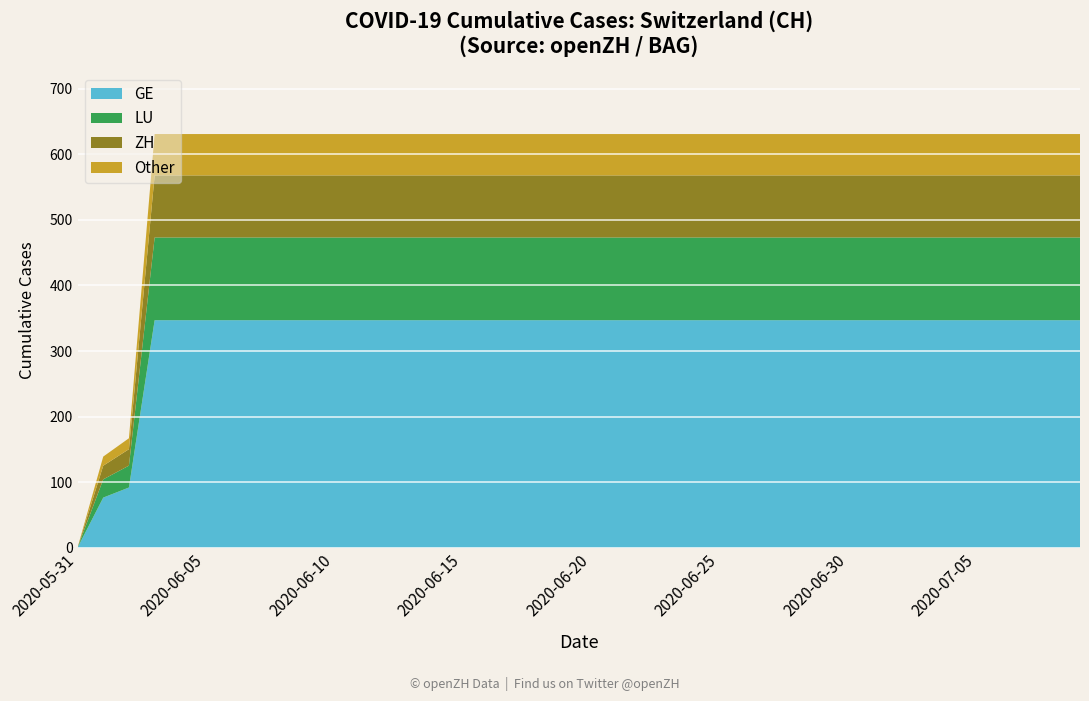

What is the highest value of the GE series?

347.1